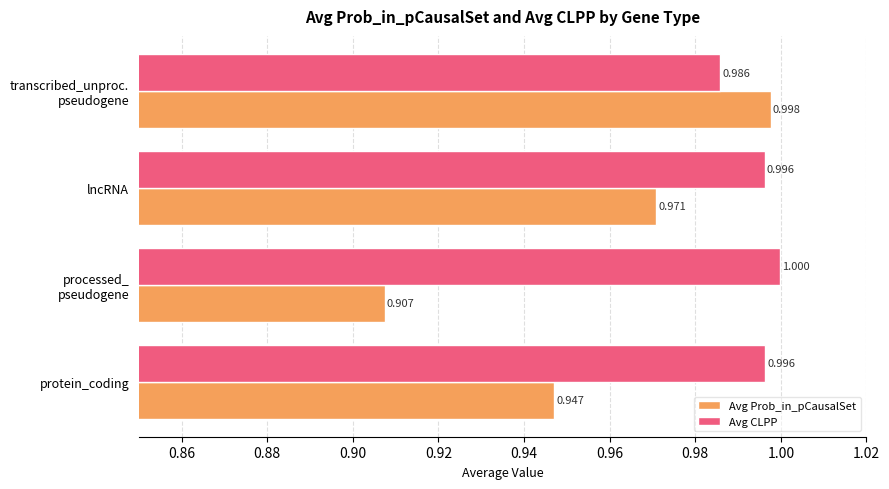

Rank the series by their average value, from highest to lowest.

Avg CLPP, Avg Prob_in_pCausalSet